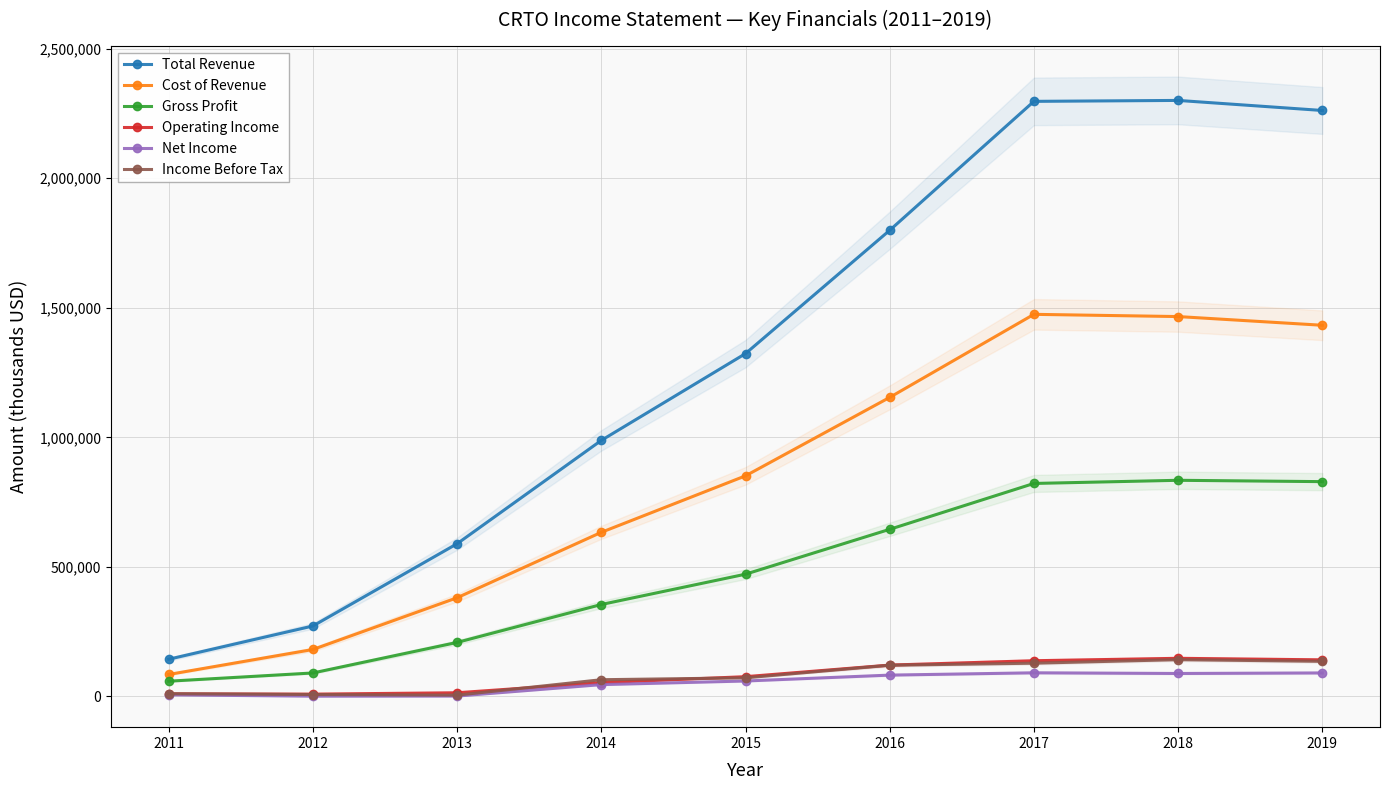

Which has a higher value, 2011 or 2016?

2016